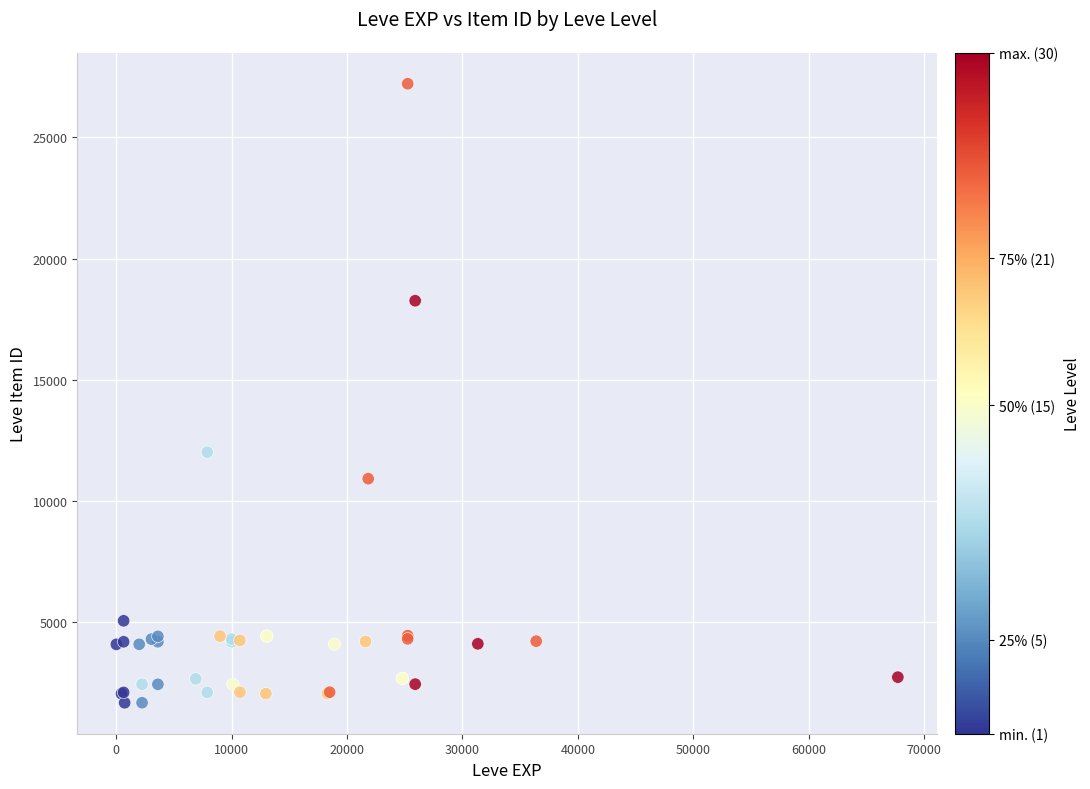

What Y value in the scatter plot is closest to 14448?

12018